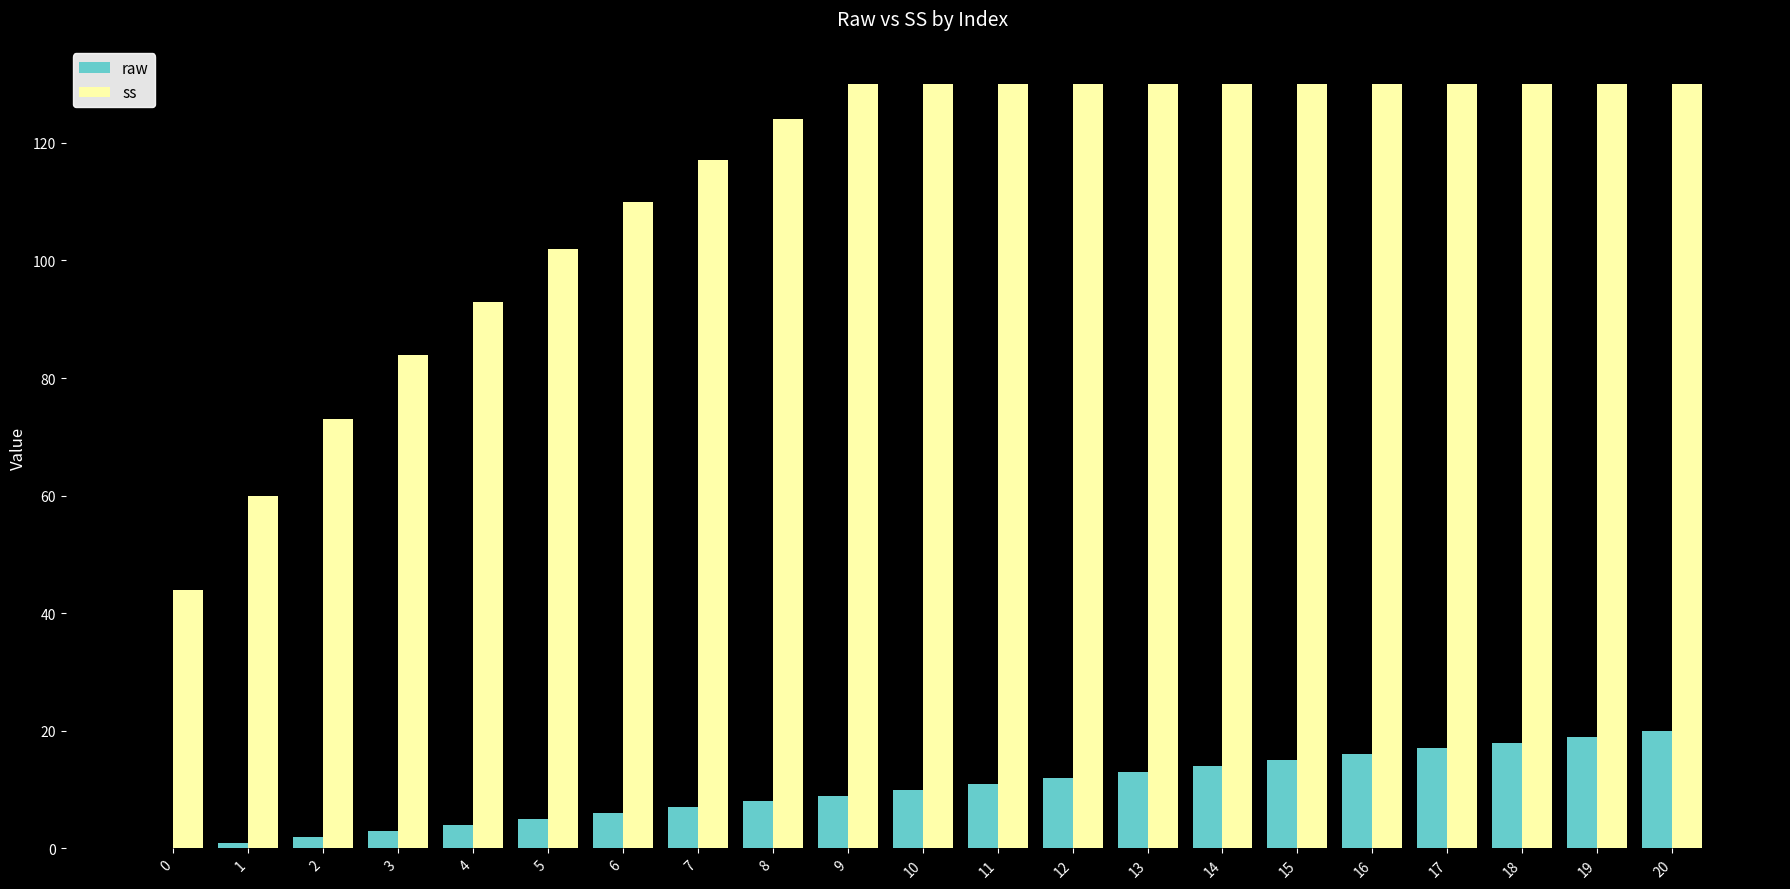

What is the maximum value shown in the chart?

130